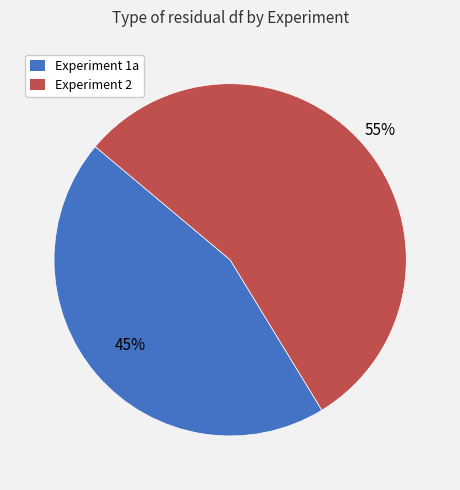

Which has a higher value, Experiment 2 or Experiment 1a?

Experiment 2